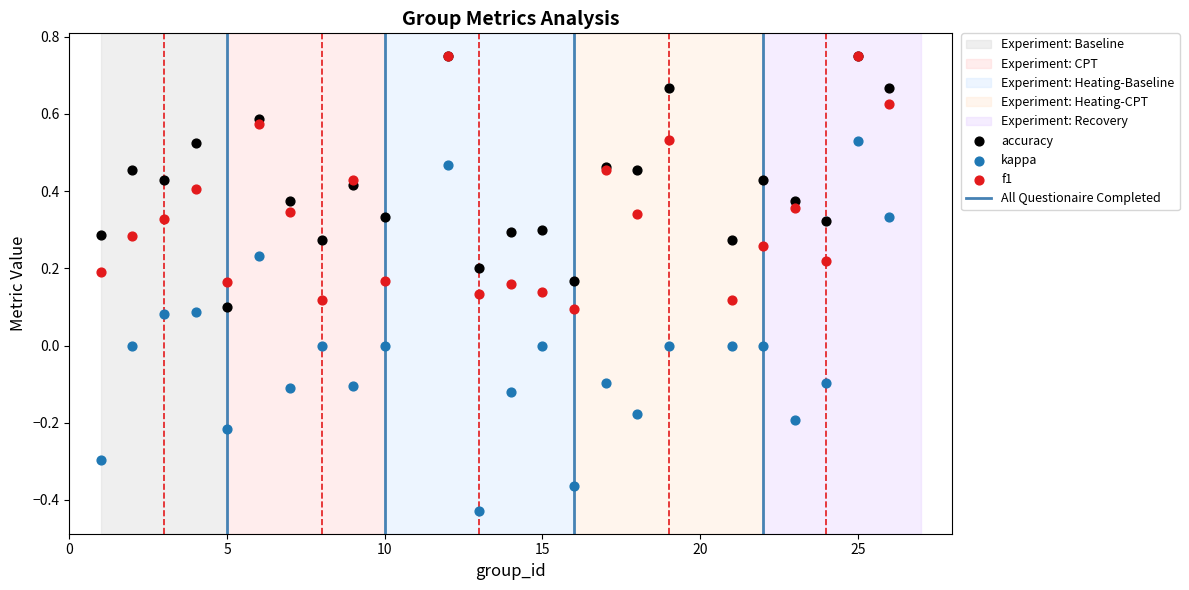

Which series reaches the minimum Y coordinate?

kappa